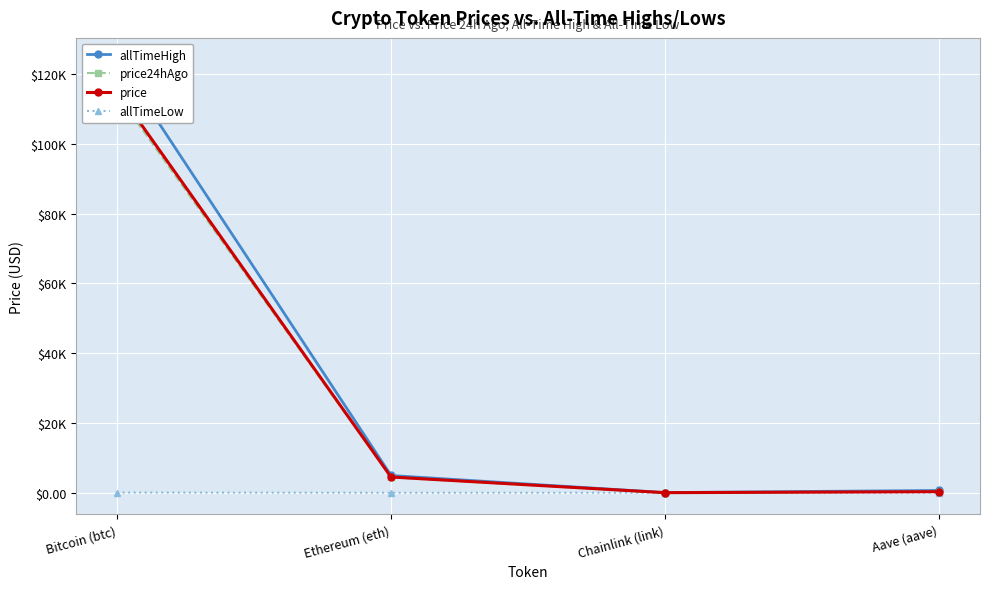

How many values in the allTimeLow series are below 26?

2